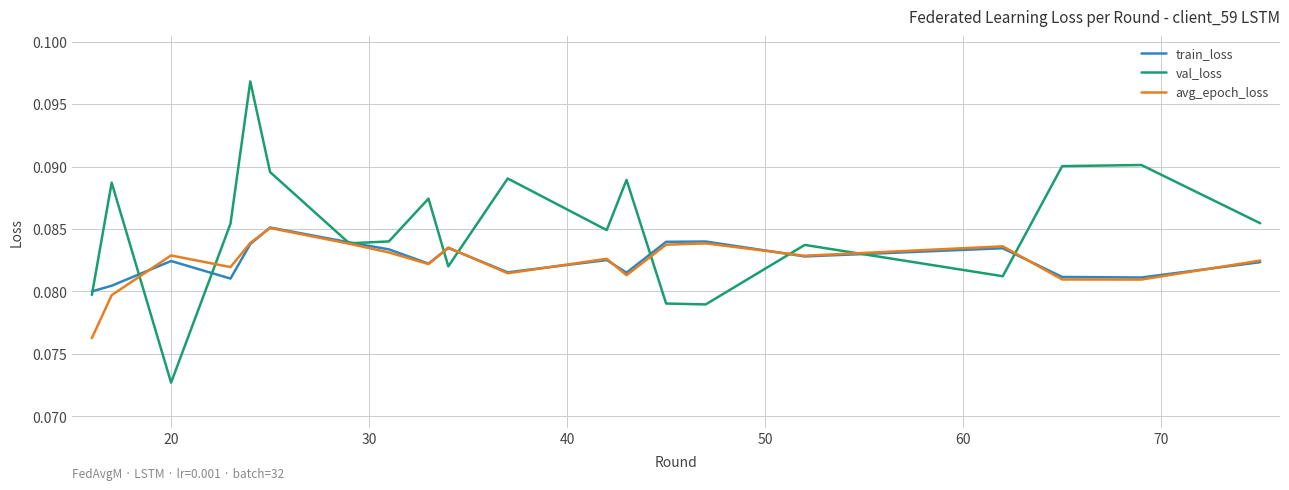

Which series has the largest range (max minus min)?

val_loss